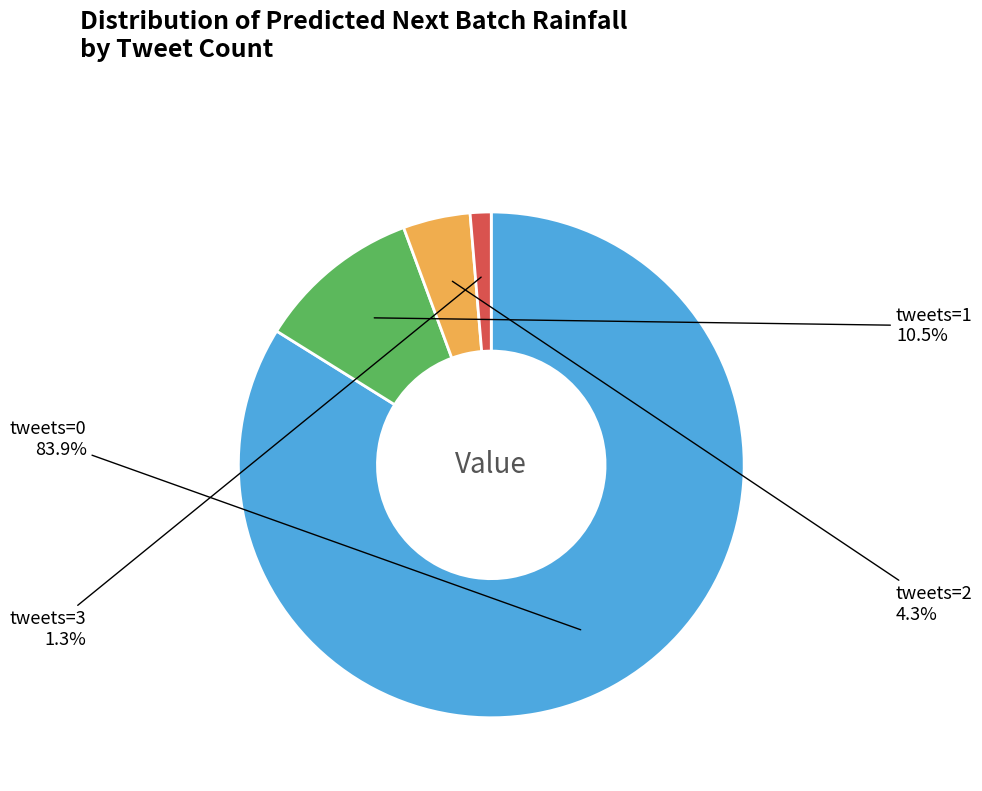

Is there any slice that represents more than half of the pie?

Yes